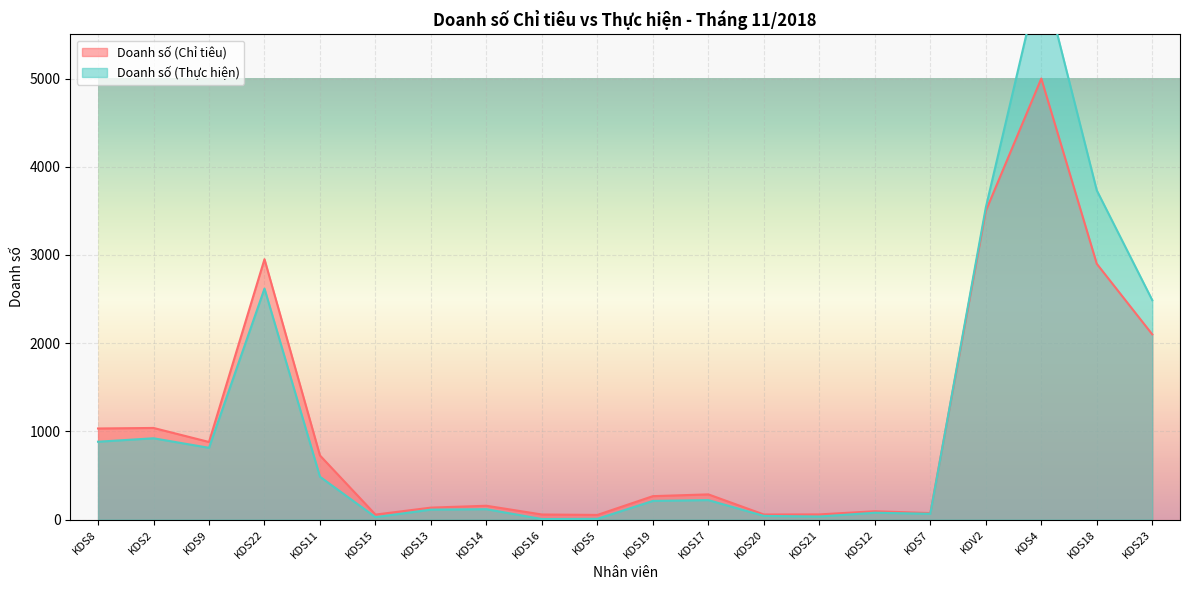

Reading left to right, list all the values displayed in this chart.

Doanh số (Chỉ tiêu): KDS8=1033	KDS2=1039	KDS9=880	KDS22=2952	KDS11=727	KDS15=57	KDS13=136	KDS14=157	KDS16=58	KDS5=53	KDS19=266	KDS17=286	KDS20=58	KDS21=59	KDS12=95	KDS7=74	KDV2=3500	KDS4=5000	KDS18=2900	KDS23=2100
Doanh số (Thực hiện): KDS8=883	KDS2=922	KDS9=814	KDS22=2619	KDS11=486	KDS15=28	KDS13=113	KDS14=118	KDS16=6	KDS5=9	KDS19=212	KDS17=221	KDS20=42	KDS21=35	KDS12=78	KDS7=66	KDV2=3538	KDS4=6220	KDS18=3732	KDS23=2488